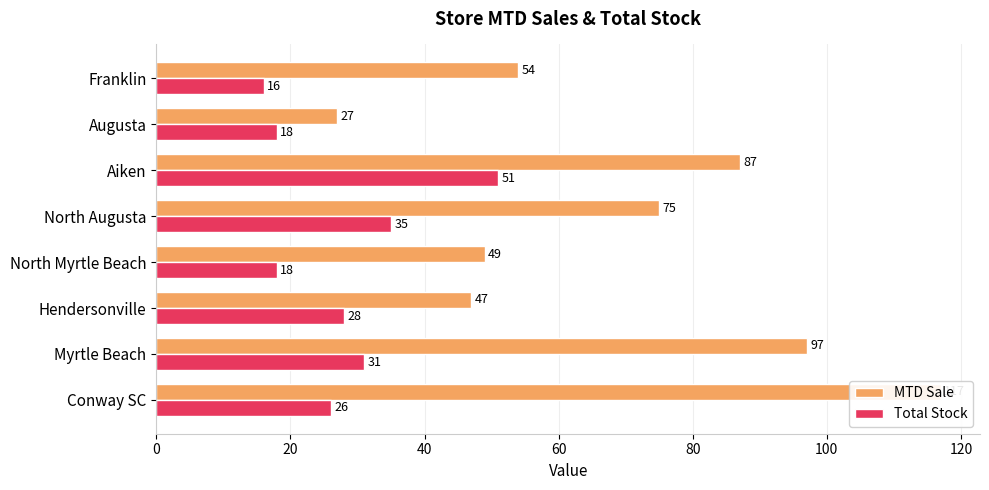

What is the spread (max minus min) of values at Myrtle Beach?

66